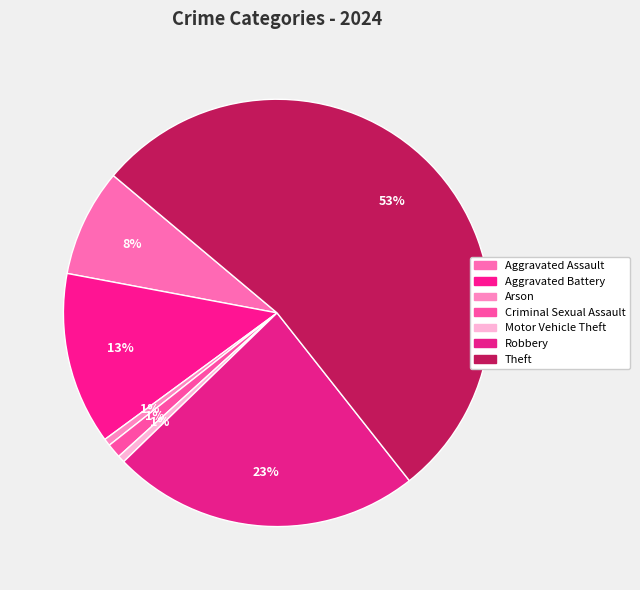

How many segments does this pie chart have?

7